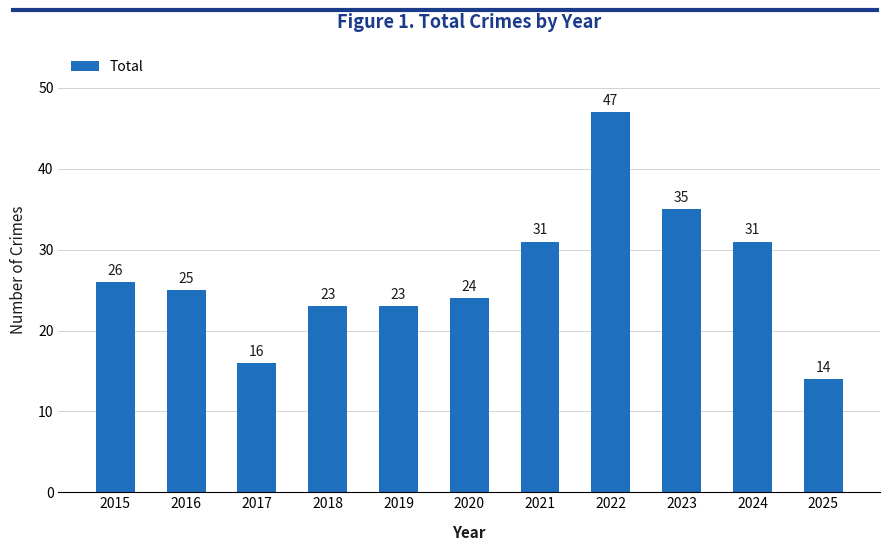

What is the value of the 1st bar from the left?

26